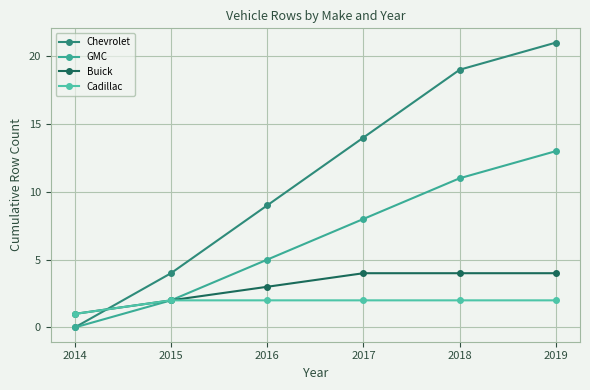

The Chevrolet series shows 3 at 2017. True or false?

False